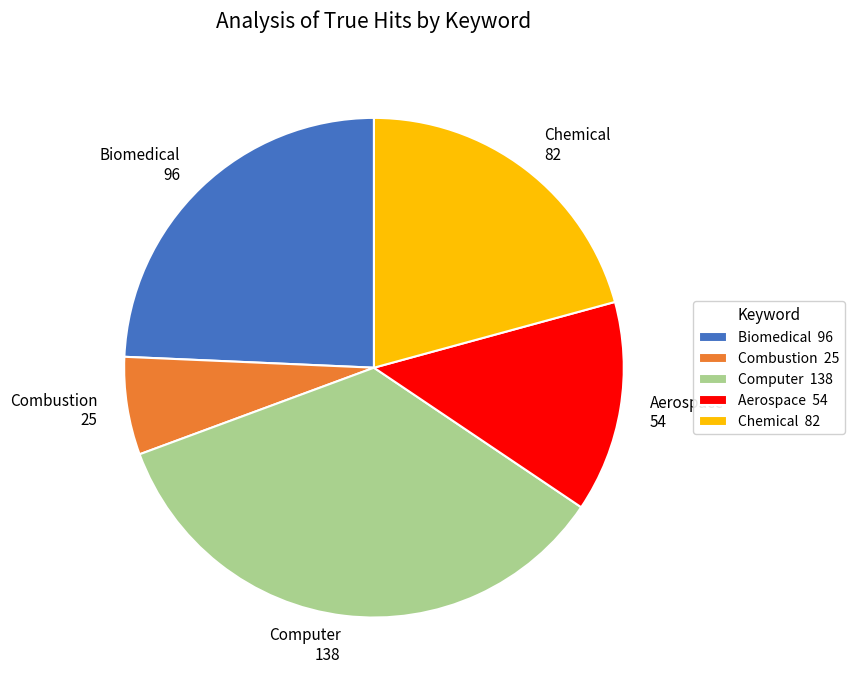

Rank the categories by value from lowest to highest.

Combustion, Aerospace, Chemical, Biomedical, Computer